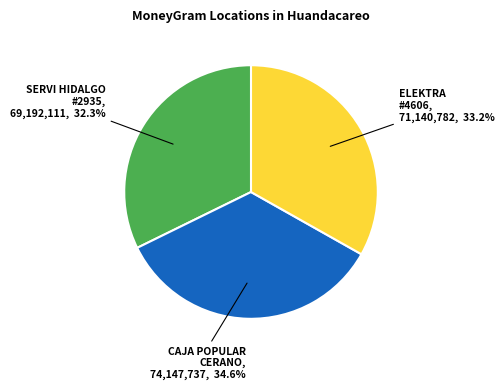

Is there a majority slice in this chart?

No